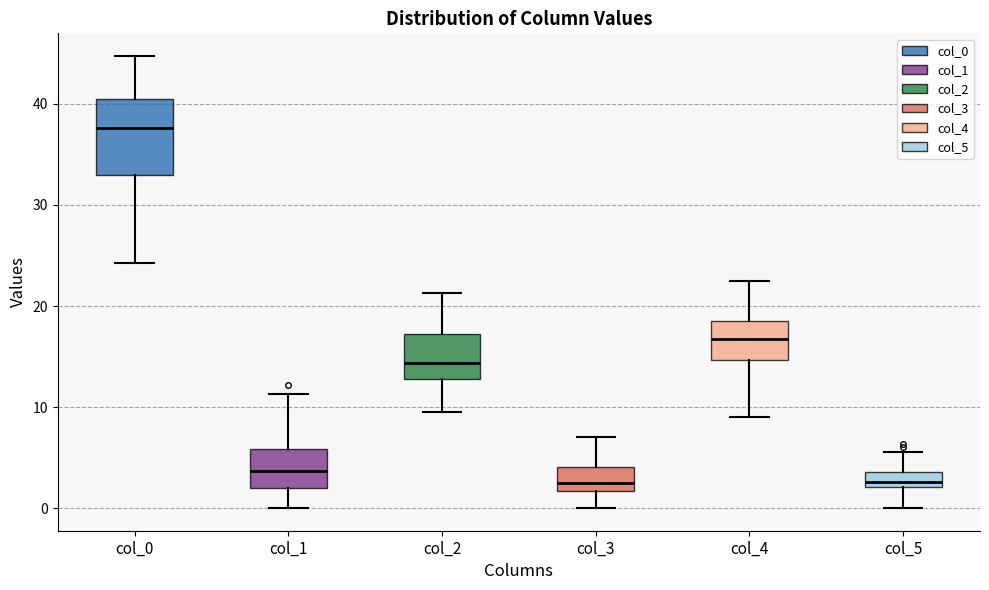

Where is the lower edge of the box for col_2 on the y-axis? The values are not printed on the chart, so give them approximately, as read against the axis.

13